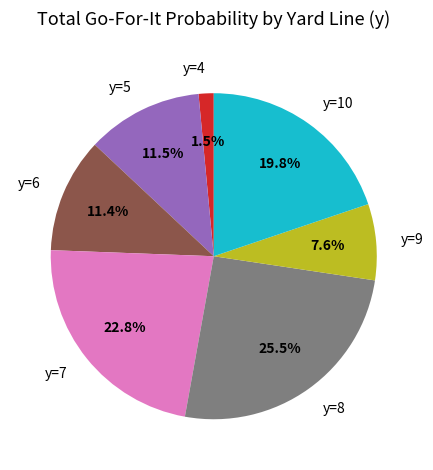

To the nearest percent, what is the difference between the y=8 and y=10 slice percentages?

6%